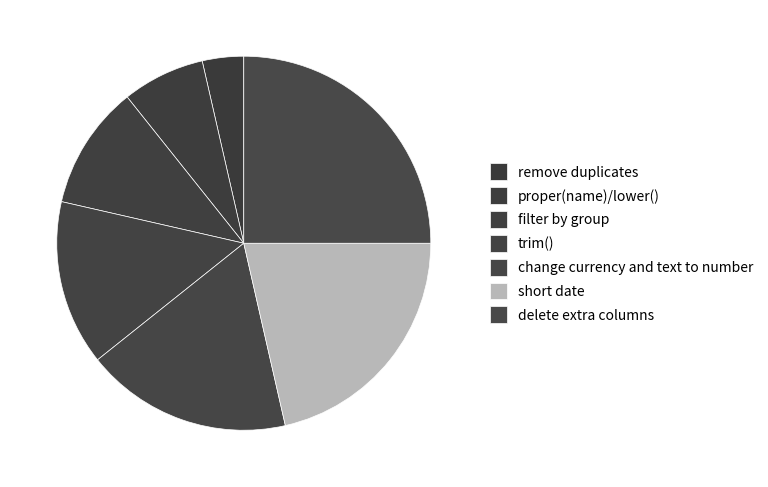

How many segments does this pie chart have?

7